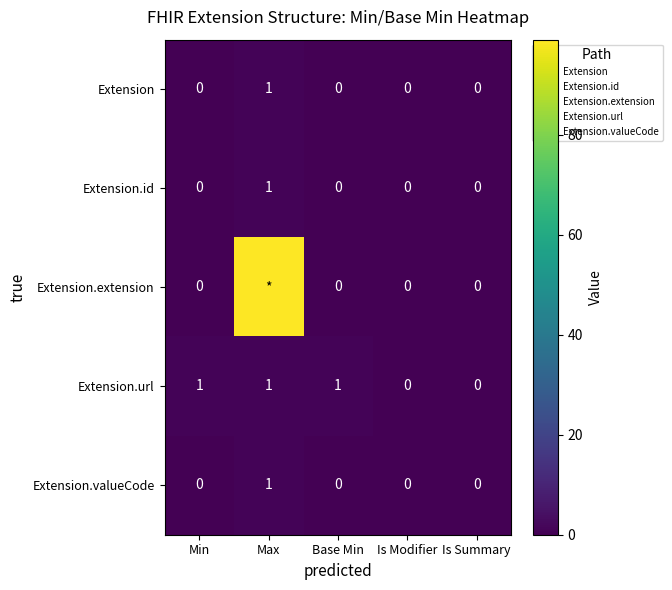

At which label is Extension.id closest to 0?

Min